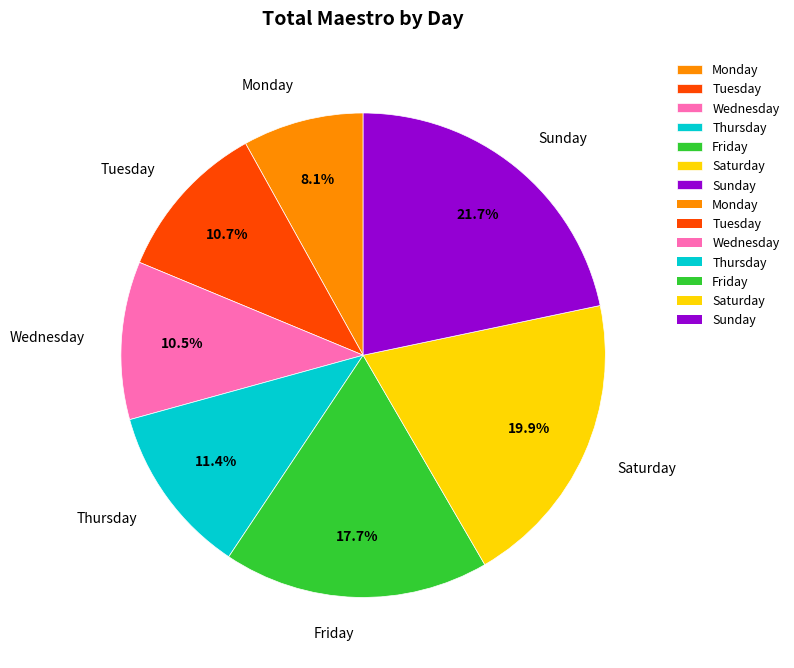

To the nearest percent, what portion does Saturday represent?

20%